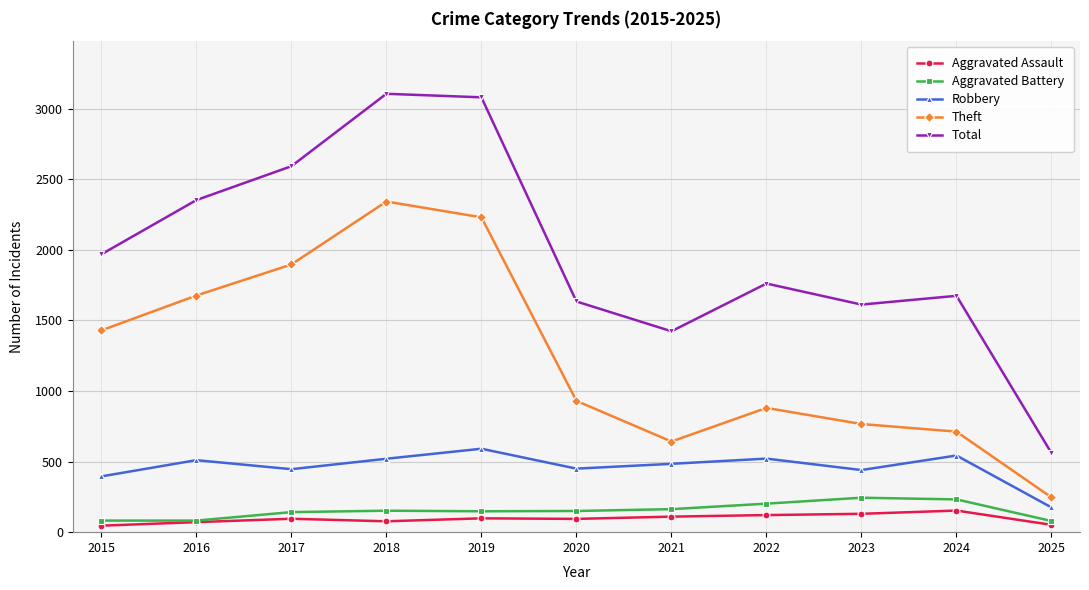

What is the difference between the highest and lowest values at 2017?

2497